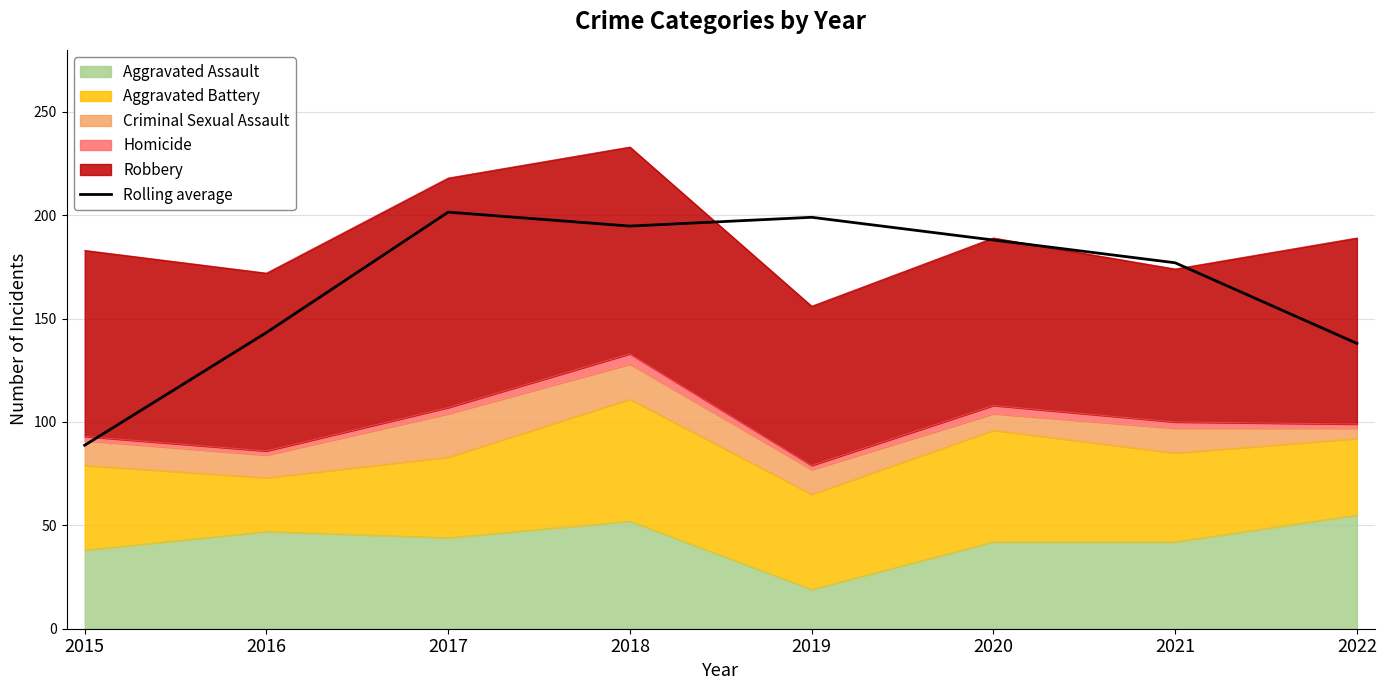

What is the value of the 4th point from the left?

194.8